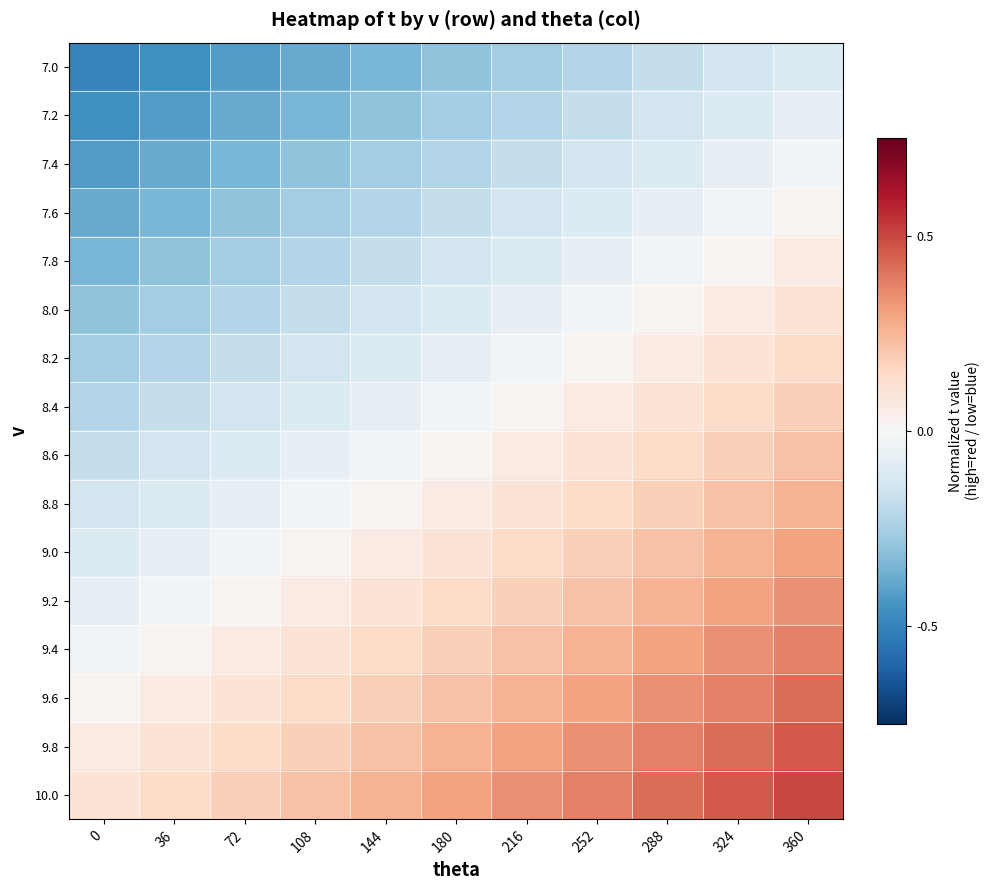

Which has a higher value, 72 or 108?

108